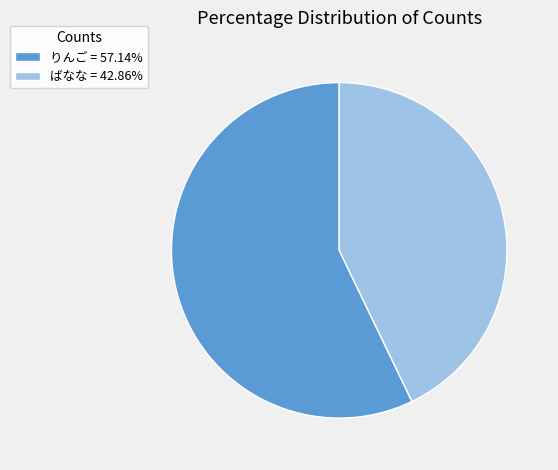

Count the number of slices in the pie.

2